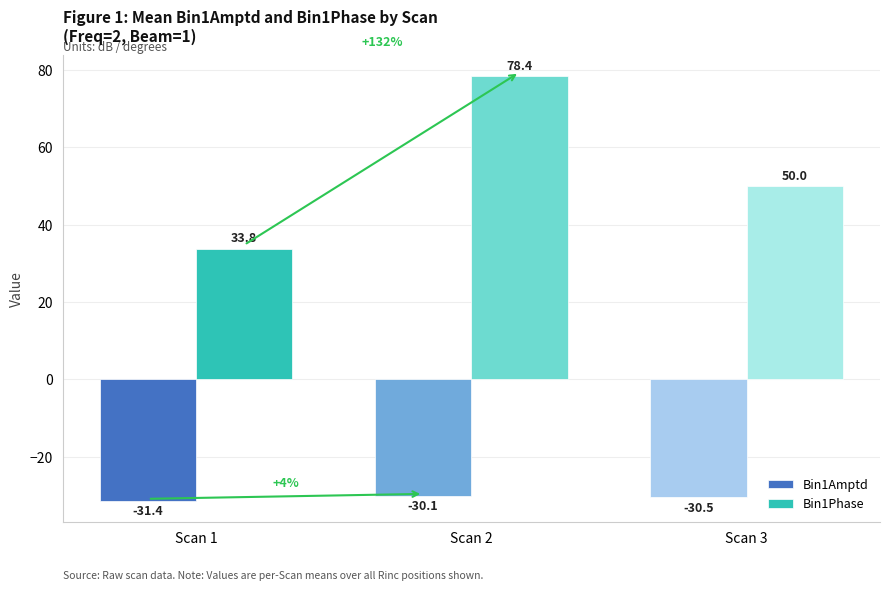

List the labels in order of Bin1Phase value, largest first.

Scan 2, Scan 3, Scan 1